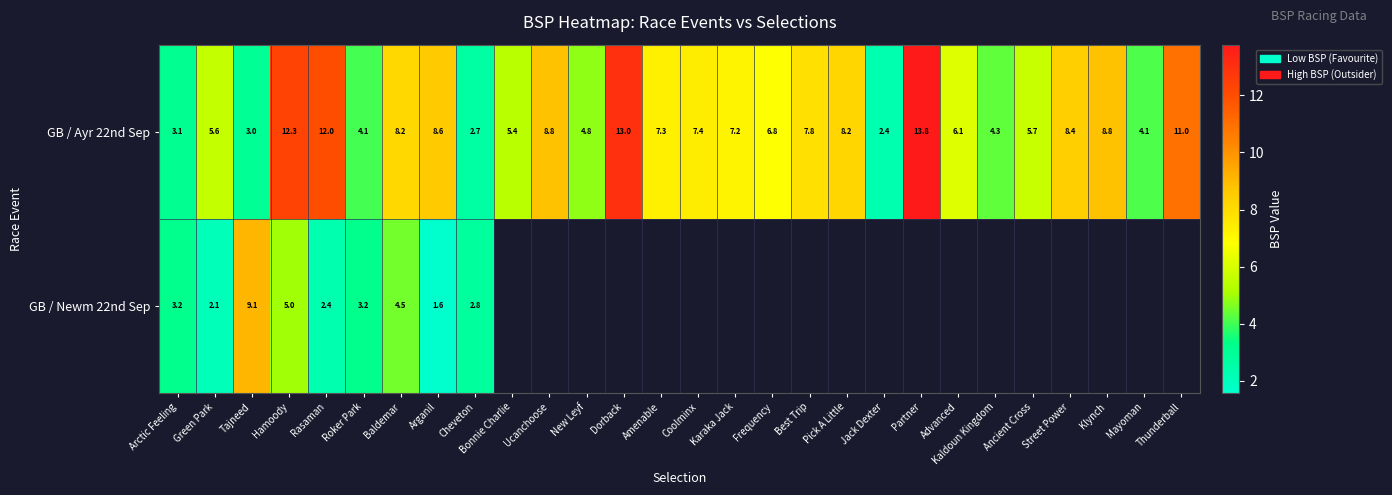

Which series has the largest total across all categories?

GB / Ayr 22nd Sep